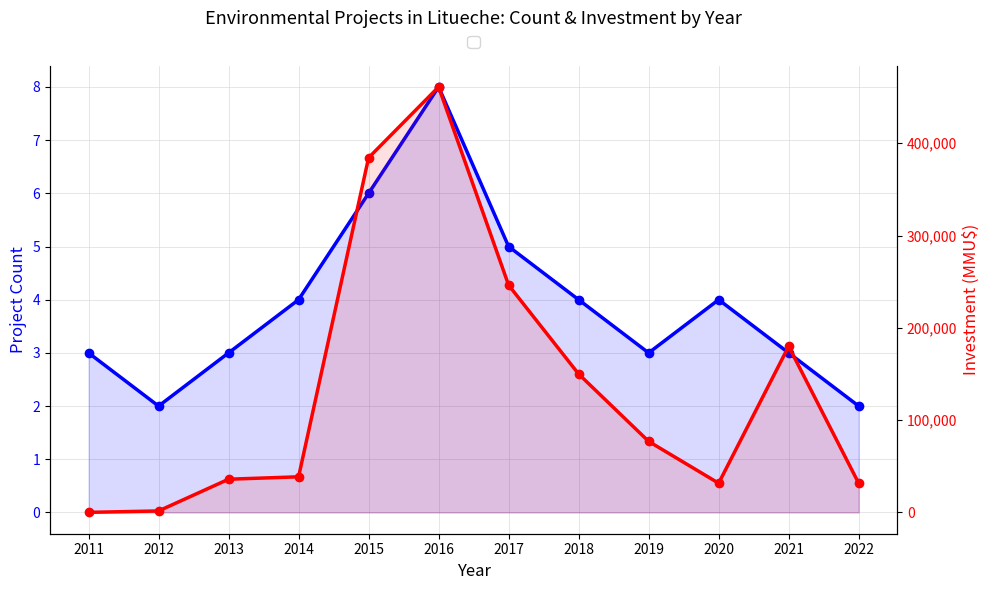

Reading left to right, extract all data points from this chart.

Project Count: 2011=3	2012=2	2013=3	2014=4	2015=6	2016=8	2017=5	2018=4	2019=3	2020=4	2021=3	2022=2
Investment (MMU$): 2011=100	2012=1610	2013=36000	2014=38610	2015=384271	2016=461000	2017=246271	2018=150000	2019=77000	2020=31678	2021=180000	2022=31678